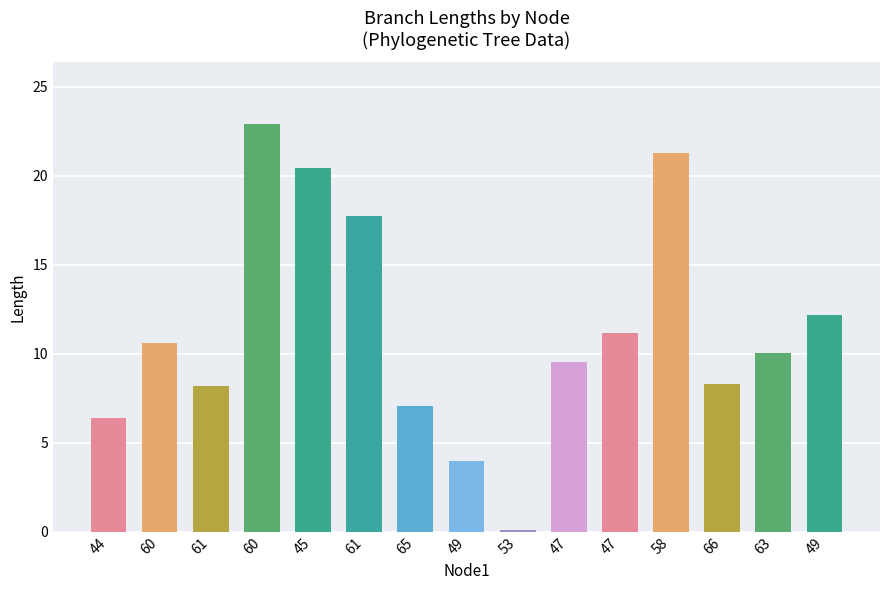

Between 53 and 49, which is larger?

49